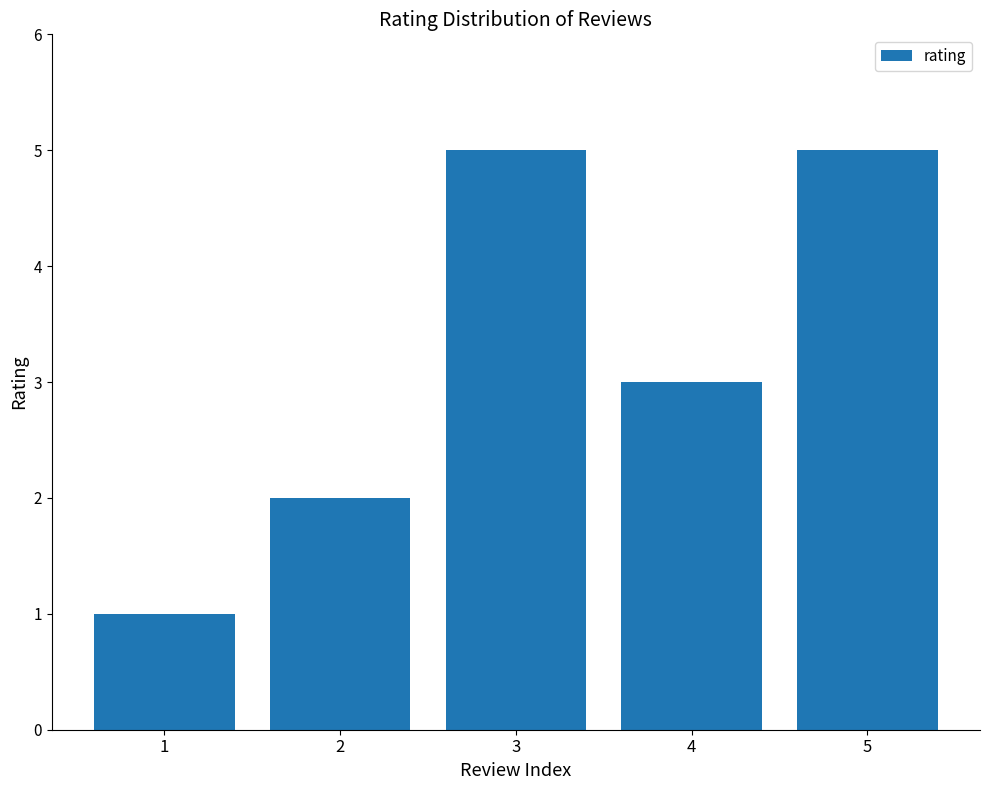

Where is the data nearest to the value 3?

4